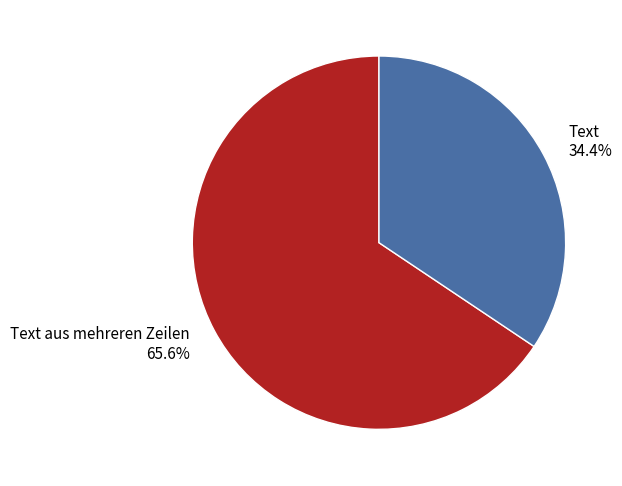

Rank the categories by value from lowest to highest.

Text 34.4%, Text aus mehreren Zeilen 65.6%